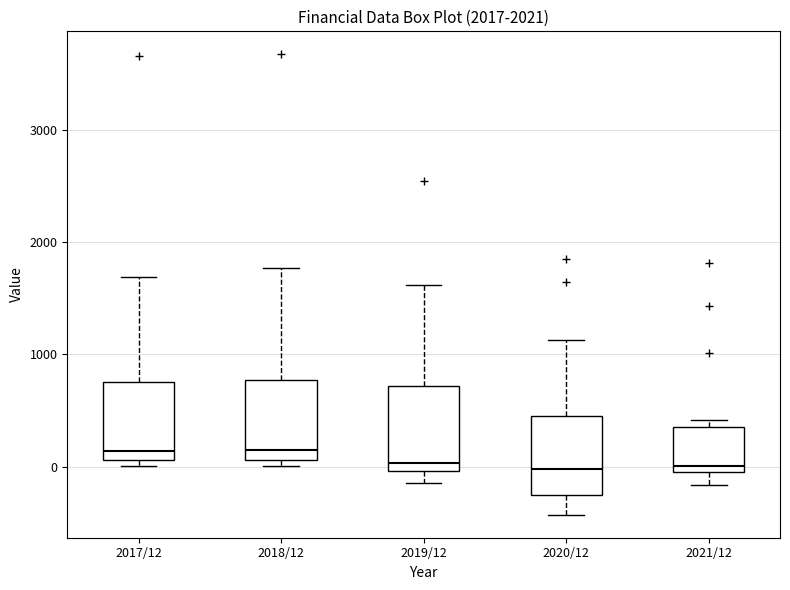

Reading left to right, read every box against the y-axis: the position of its median line, the range the box covers, and the ends of its whiskers. The values are not printed on the chart, so give them approximately, as read against the axis.

2017/12: median 100 (just above the box's lower edge), box 100 to 800, whiskers 0 to 1700
2018/12: median 200, box 100 to 800, whiskers 0 to 1800
2019/12: median 0 (just above the box's lower edge), box 0 to 700, whiskers -100 to 1600
2020/12: median 0, box -300 to 500, whiskers -400 to 1100
2021/12: median 0 (just above the box's lower edge), box 0 to 400, whiskers -200 to 400 (just above the box's upper edge)